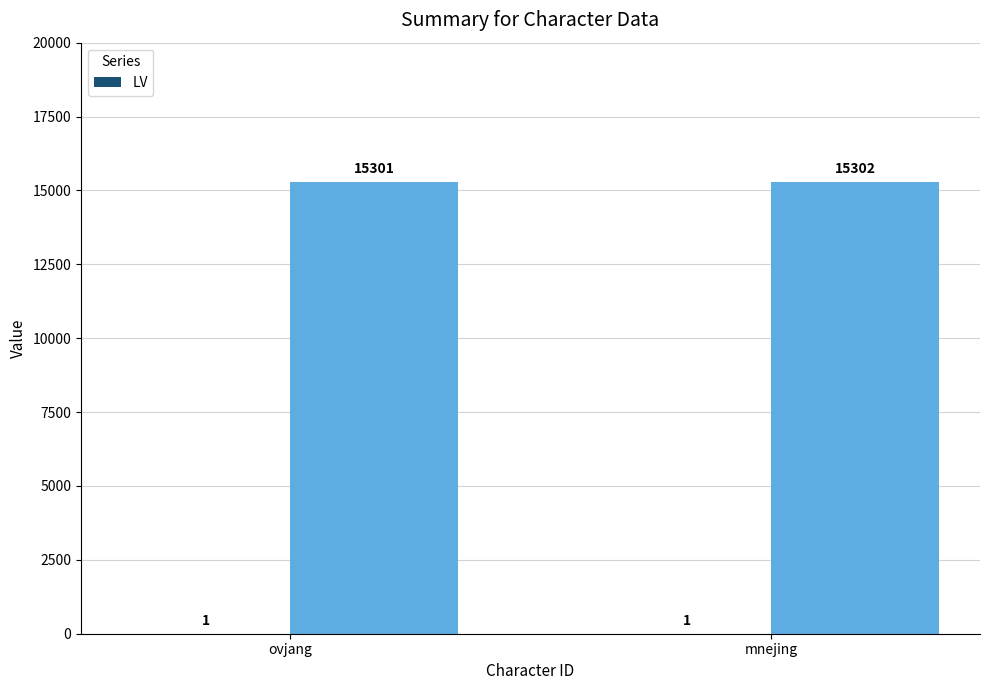

How many groups of bars are there?

2